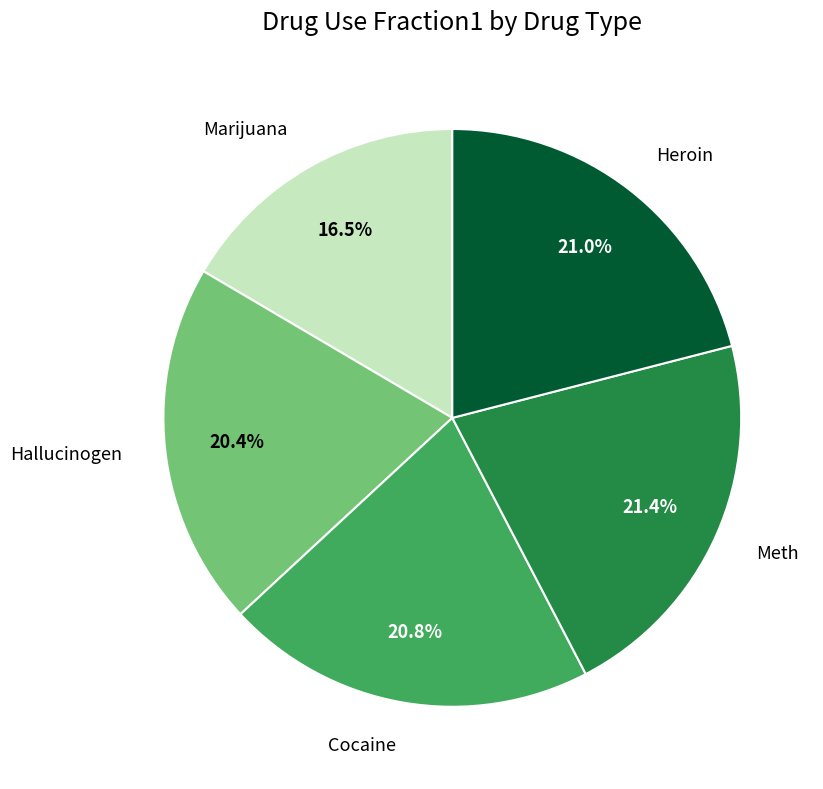

How many slices are in this pie chart?

5